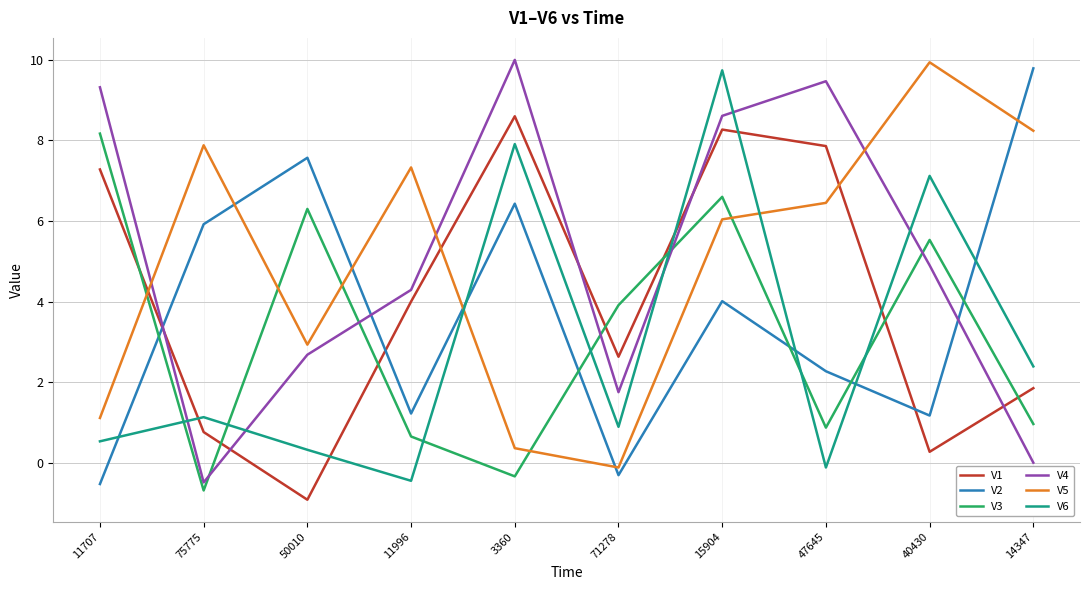

At which category is the sum across all series the highest?

15904